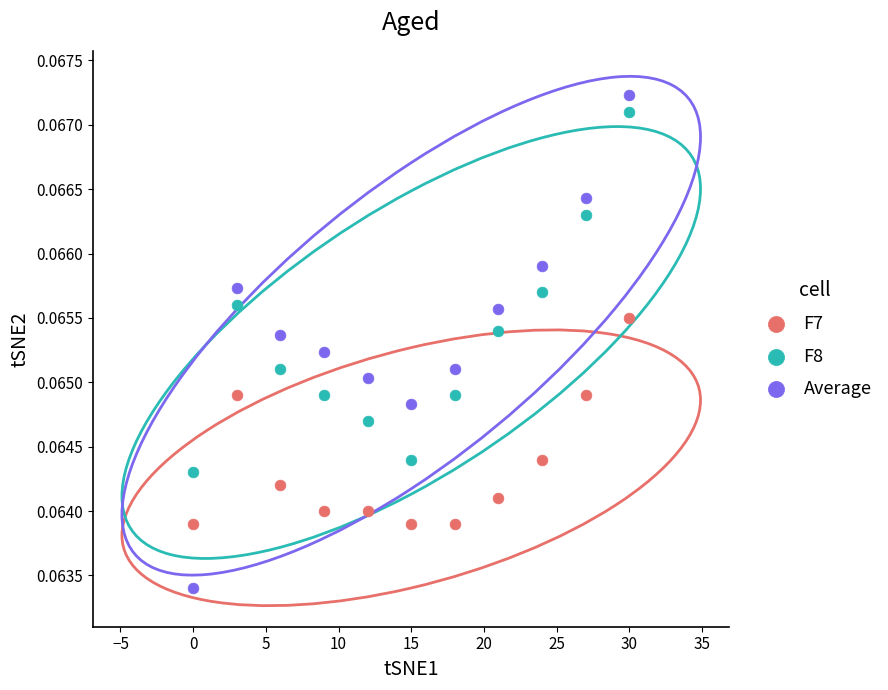

Across all data points, what is the range of X values (max minus min)?

30.0